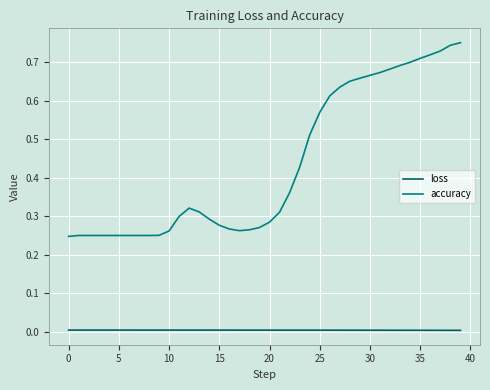

Which series has the widest spread of values?

accuracy